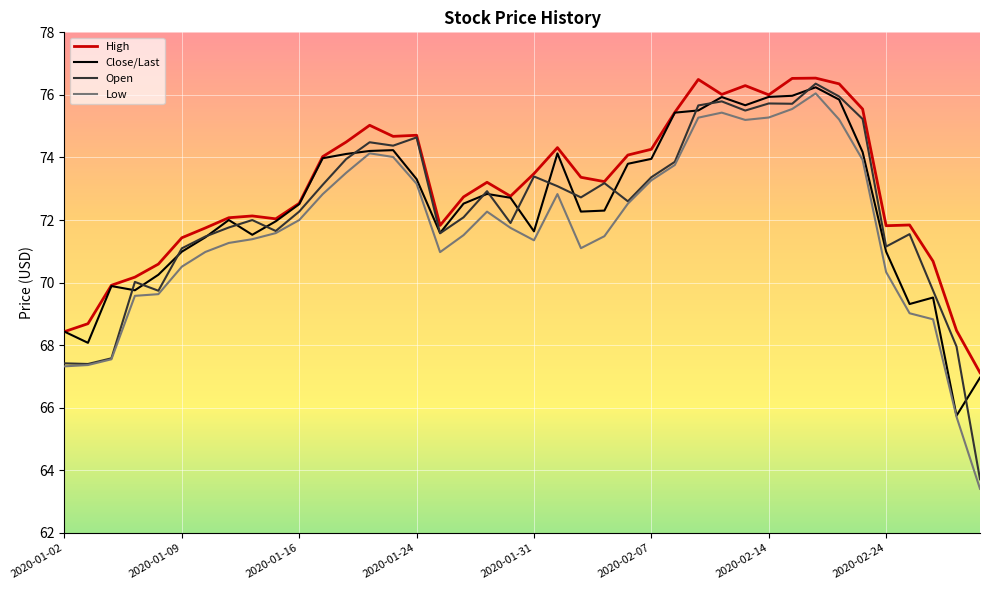

What is the lowest value of the High series?

67.1